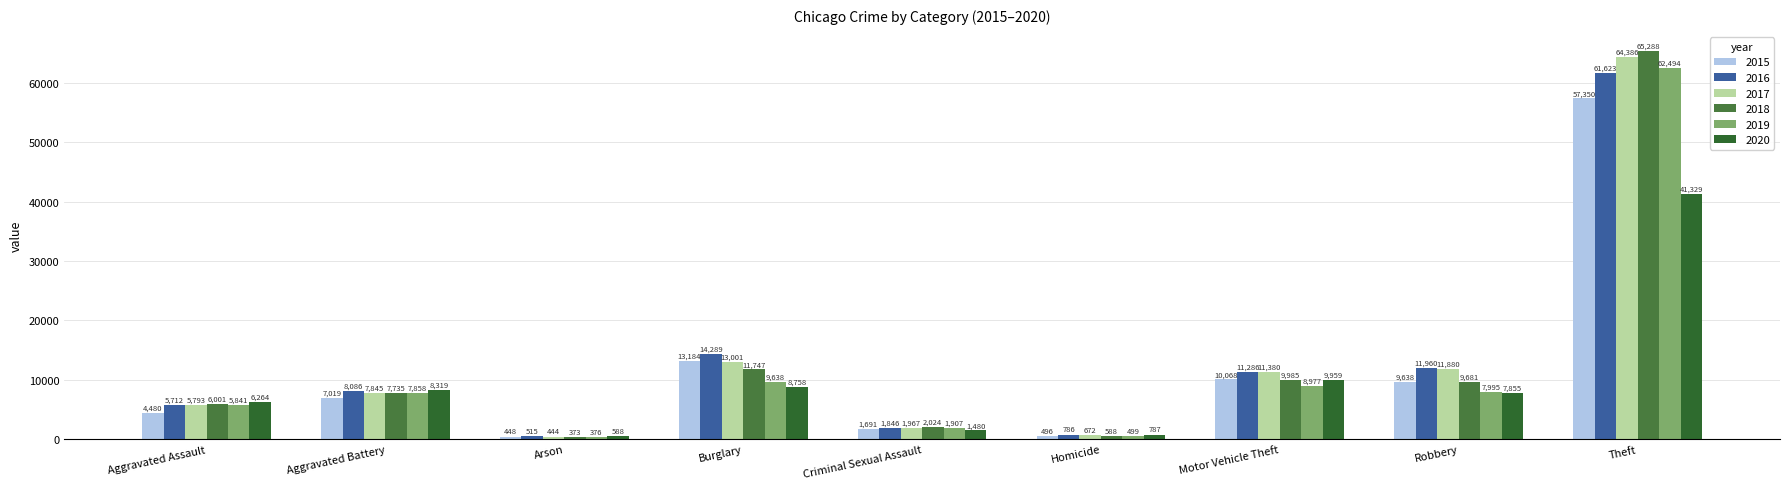

What is the difference between the highest and lowest values at Theft?

23959